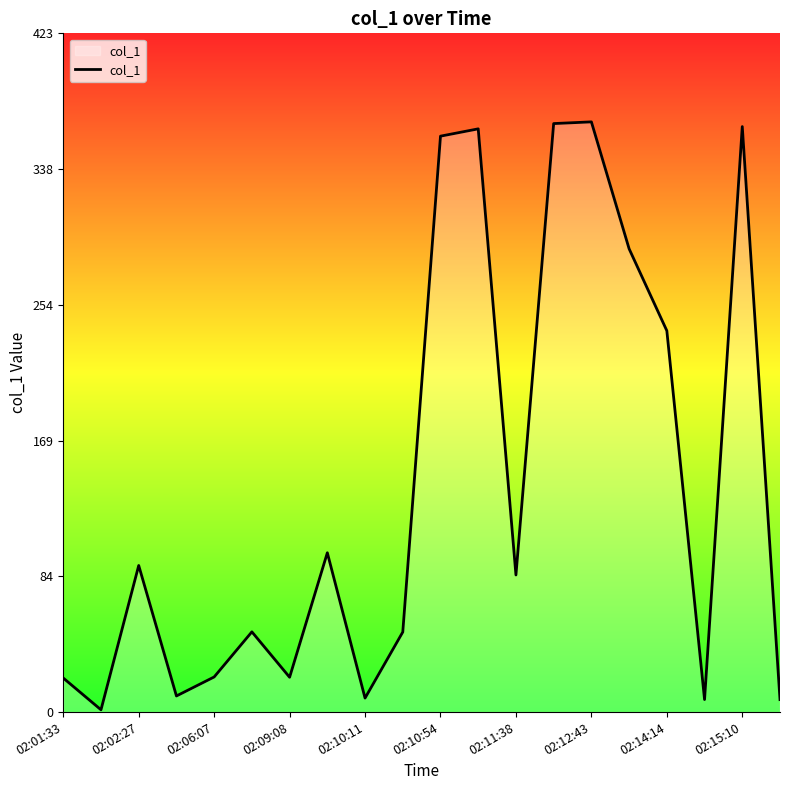

What is the average value?

141.4